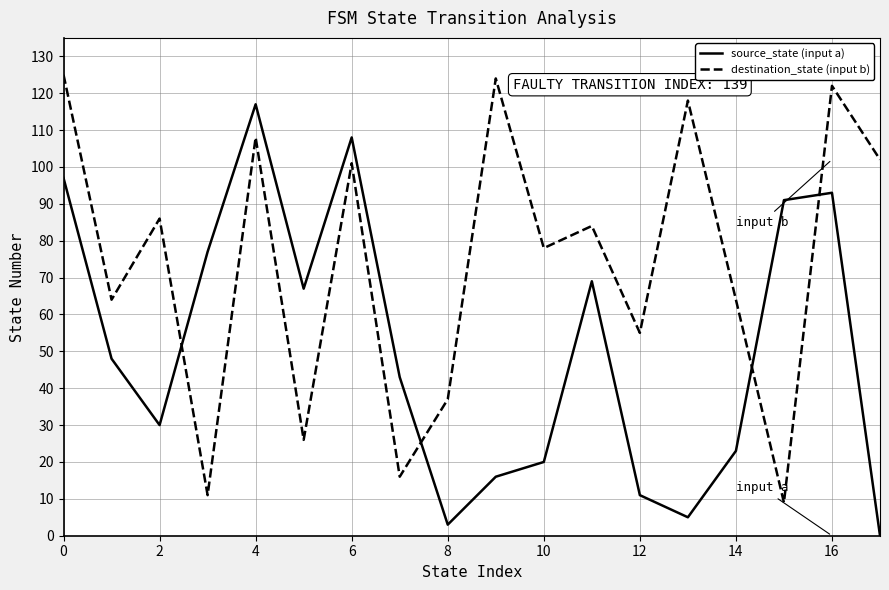

Which series has the largest total across all categories?

destination_state (input b)